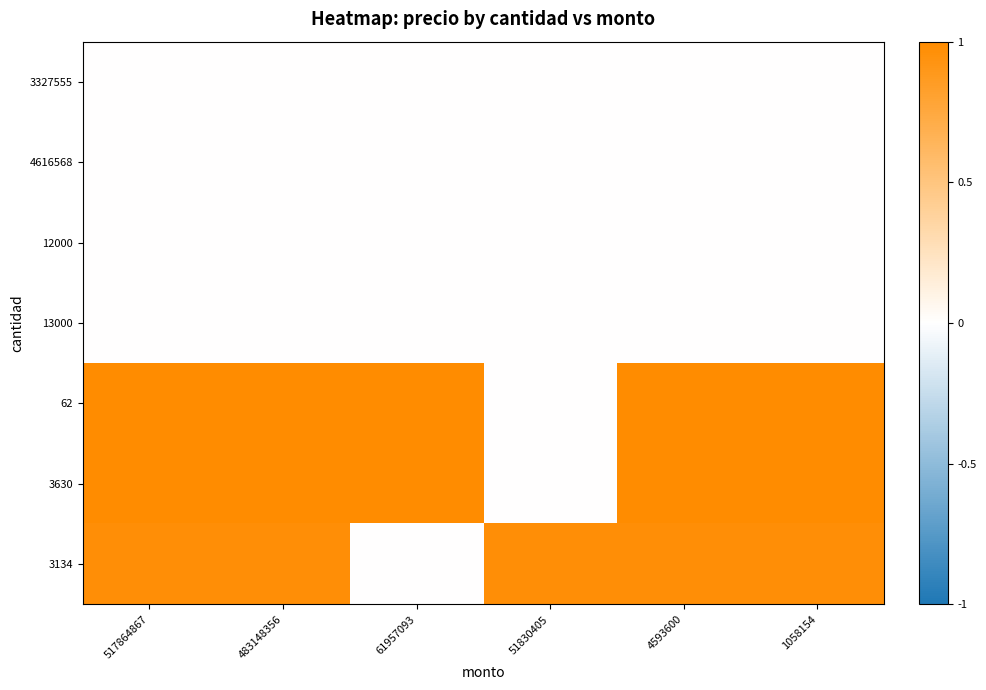

At which category is the sum across all series the highest?

4593600